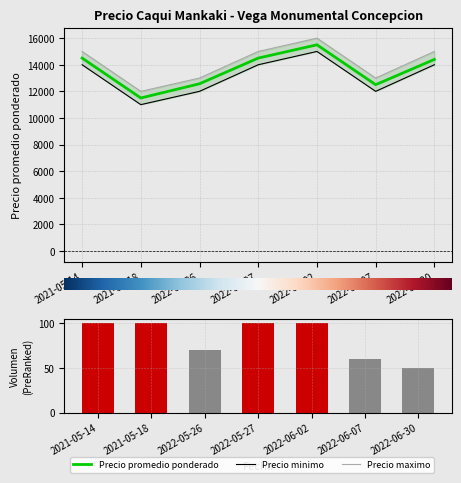

How many Precio minimo values are between 12000 and 14000?

5